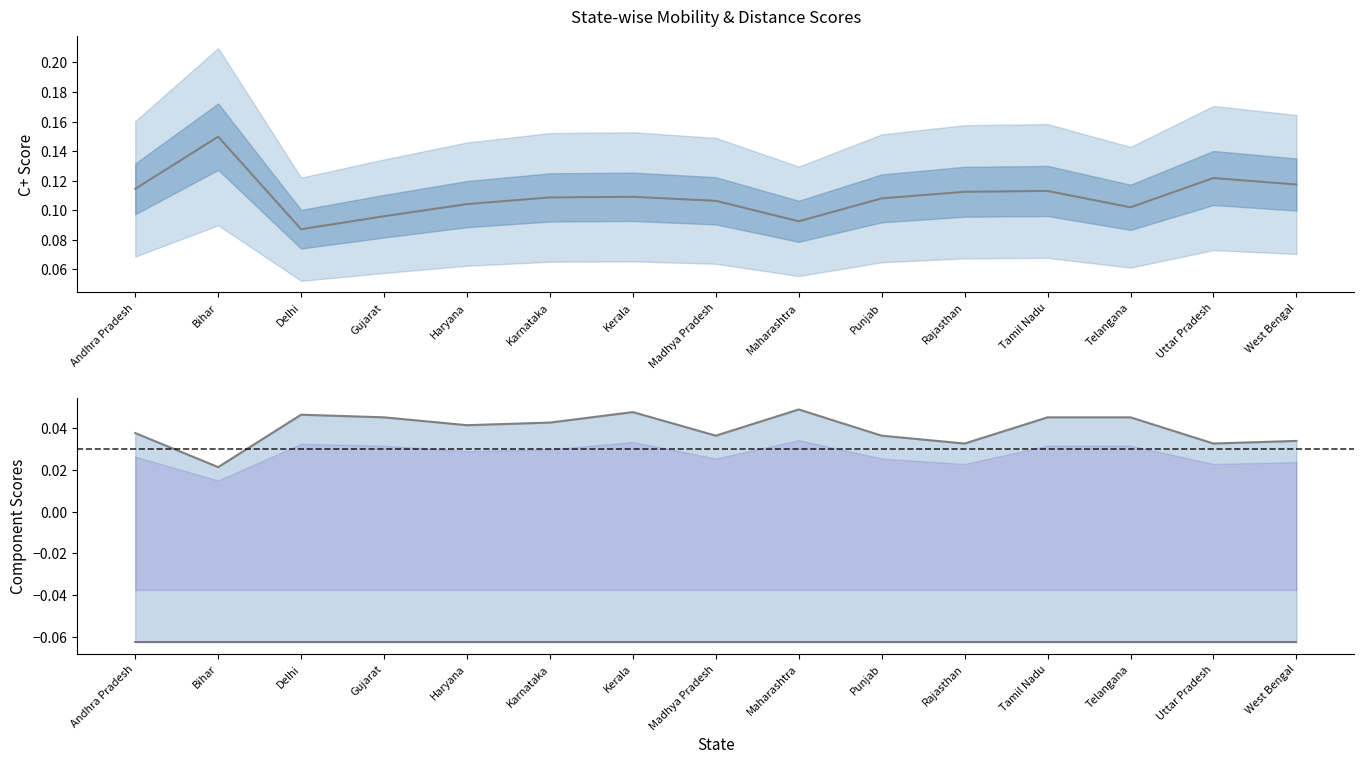

Is the value of col_29 at Andhra Pradesh greater than the value of col_35 at West Bengal?

Yes